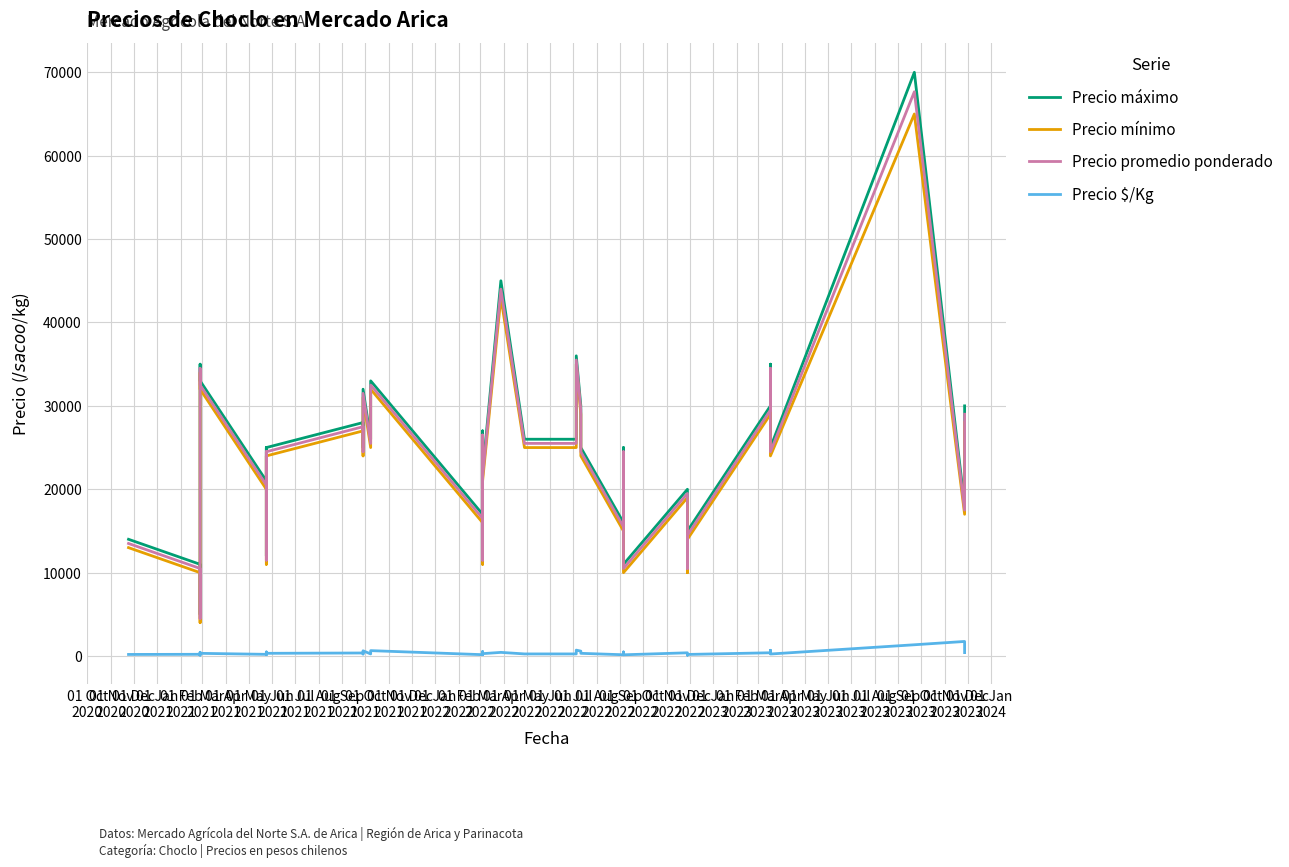

Between 01 Dec
2022 and 01 Feb
2023, which series saw the biggest shift?

Precio máximo